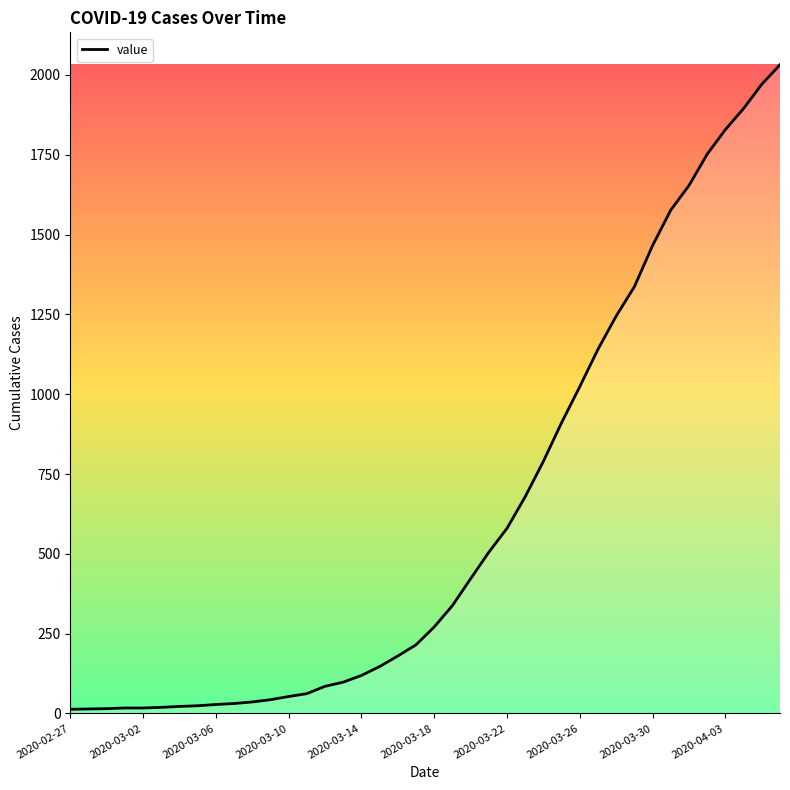

What is the greatest value displayed?

2032